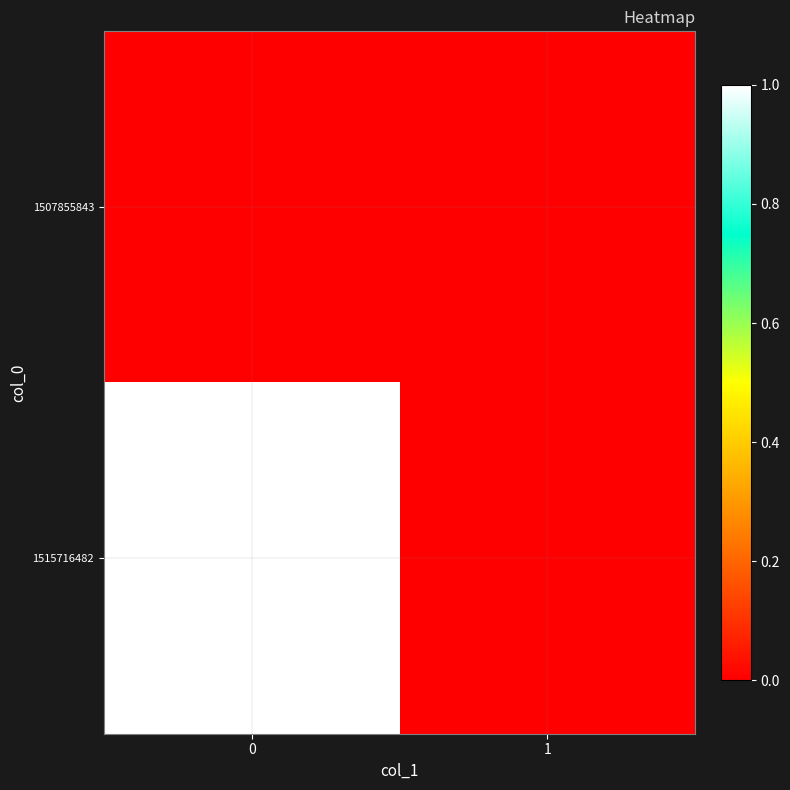

List the series in order of their overall mean, lowest first.

1507855843, 1515716482